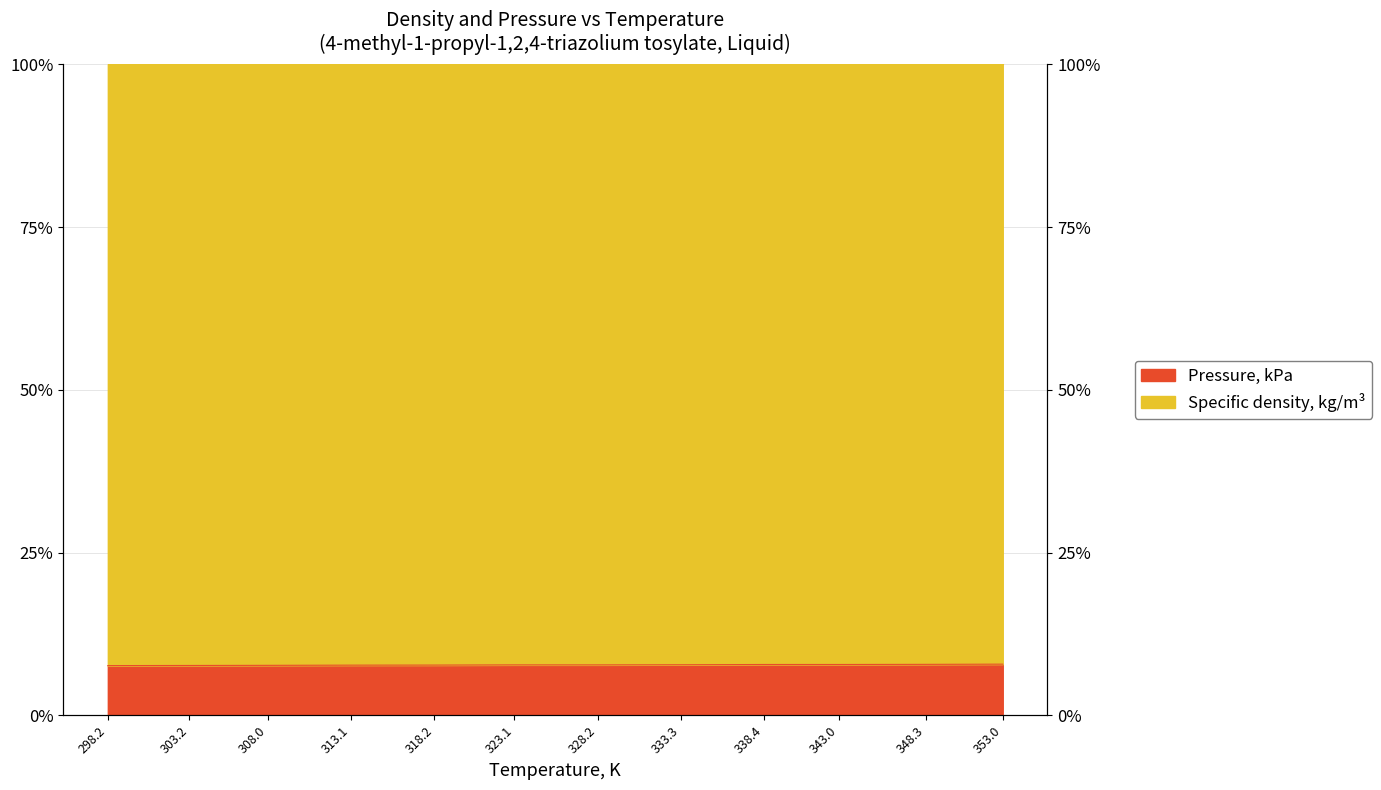

How many values are between 7 and 8?

12